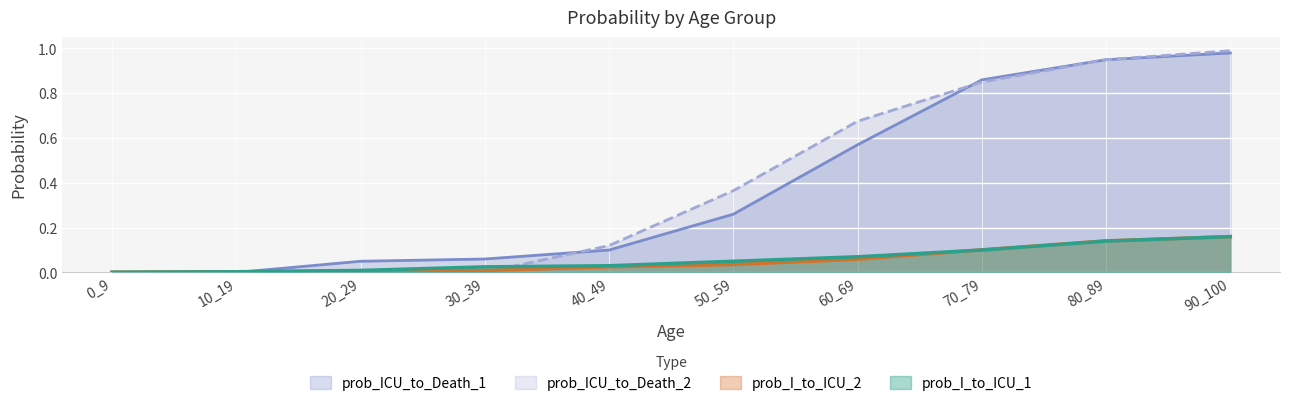

Is the value of prob_ICU_to_Death_2 at 70_79 greater than the value of prob_I_to_ICU_1 at 40_49?

Yes